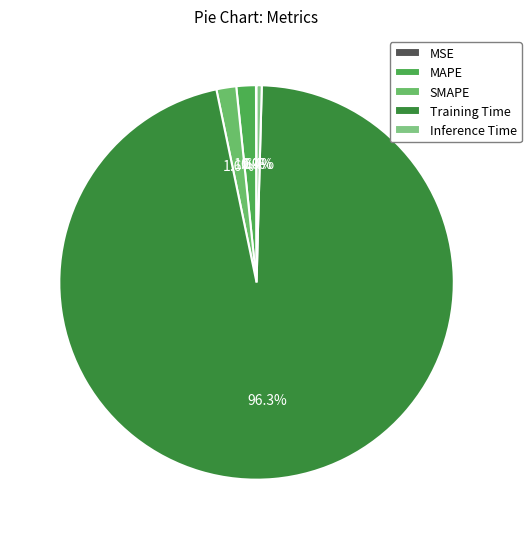

Which slice is the smallest?

MSE